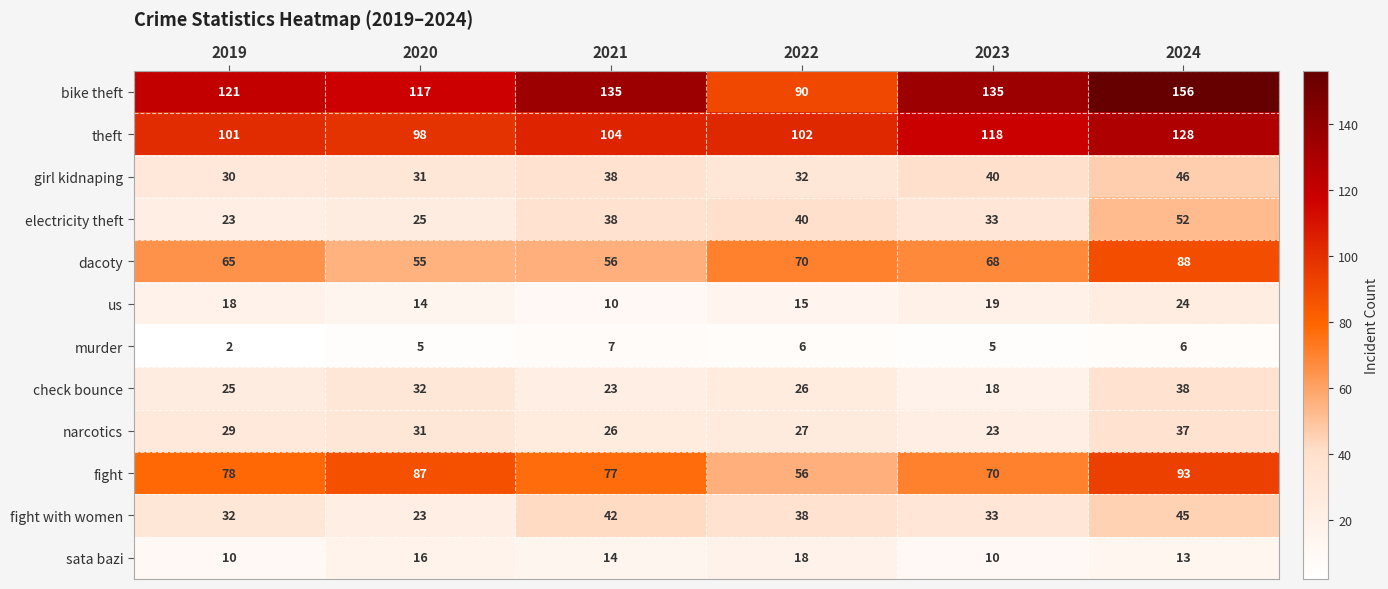

Is it true that murder equals 6 at 2022?

True